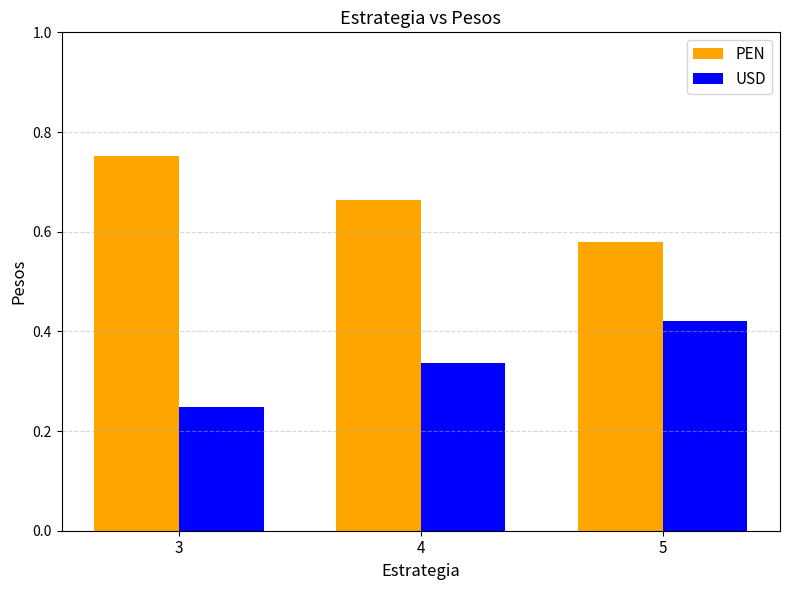

What are all the series names shown in the legend?

PEN, USD